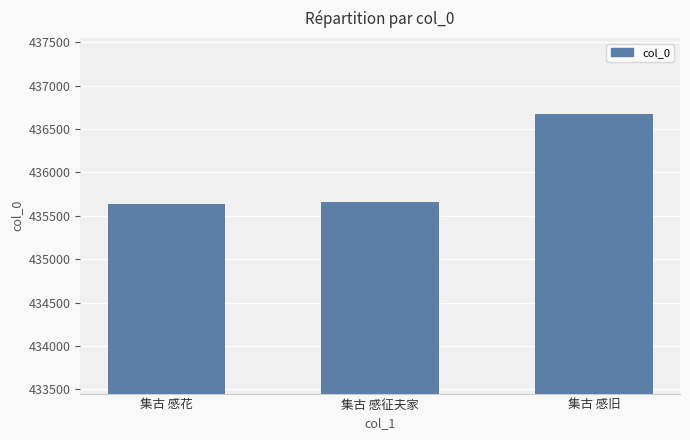

Does the chart contain any negative values?

No